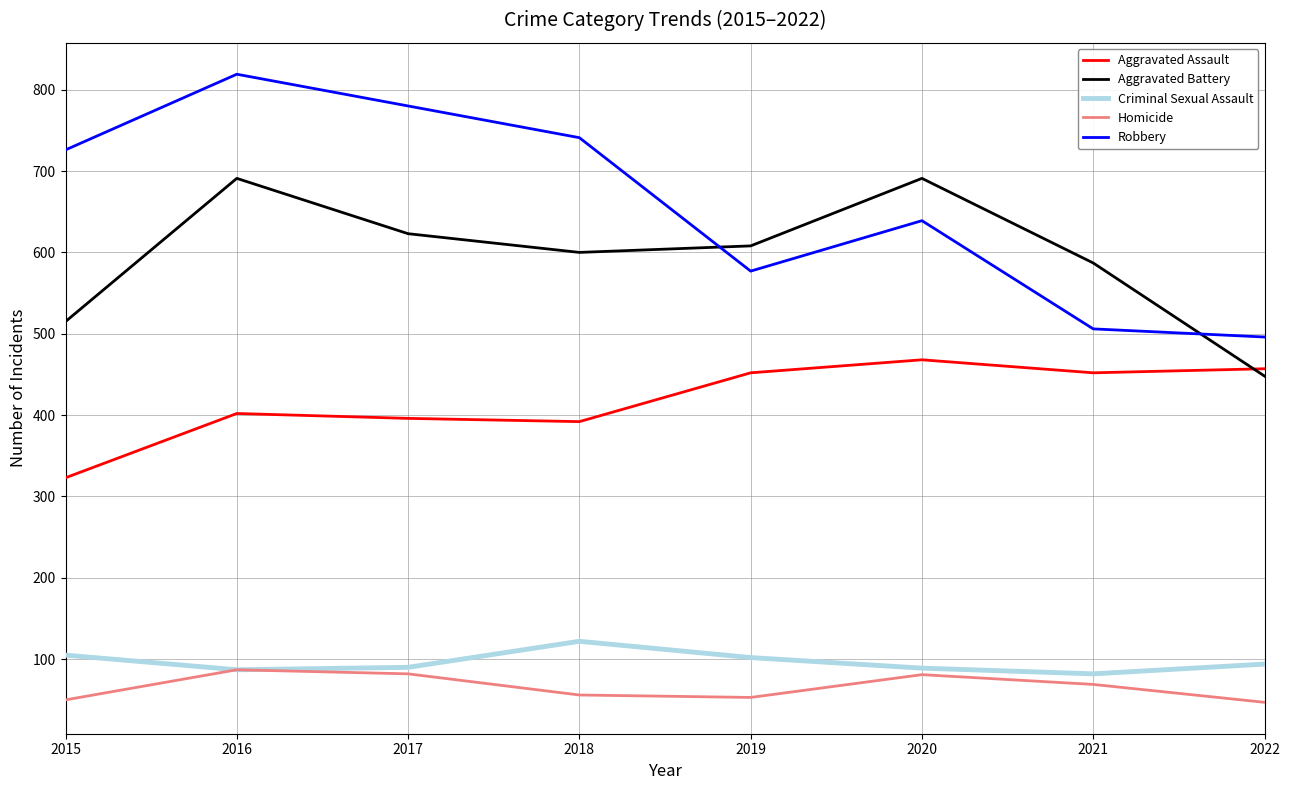

Rank the series at 2015 from highest to lowest value.

Robbery, Aggravated Battery, Aggravated Assault, Criminal Sexual Assault, Homicide